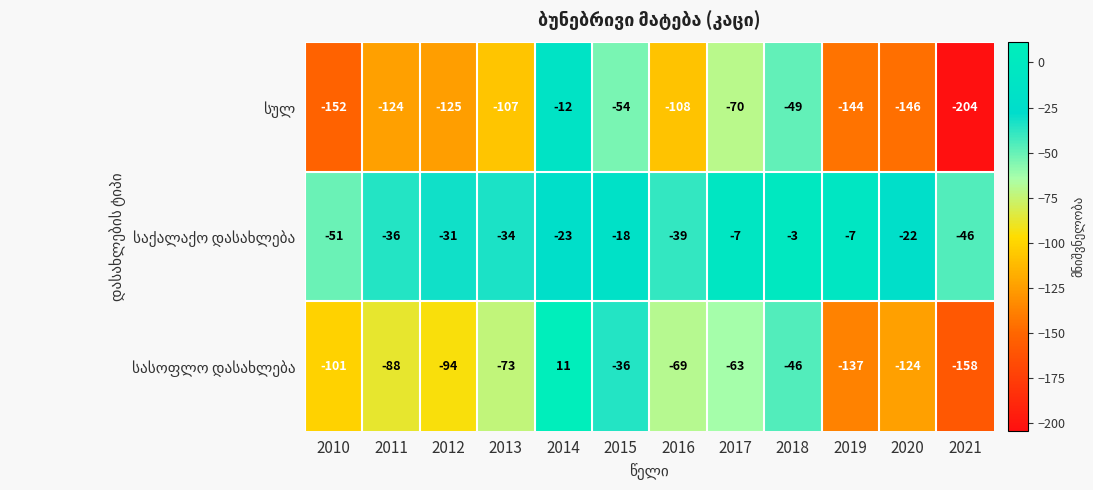

What is the total value across all series at 2018?

-98